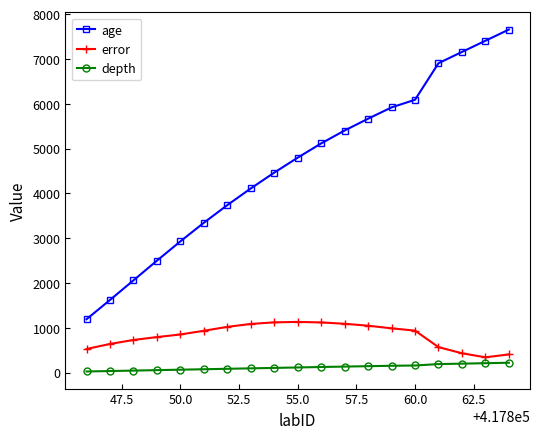

What is the value of the depth point at the 17th from the left?

200.0